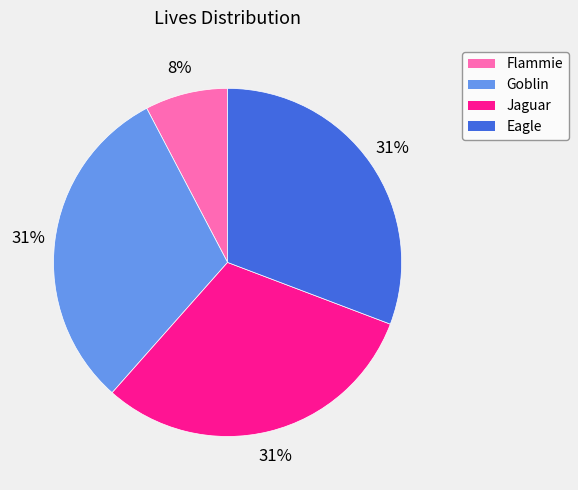

Is it true that Jaguar is 36% of the pie?

False